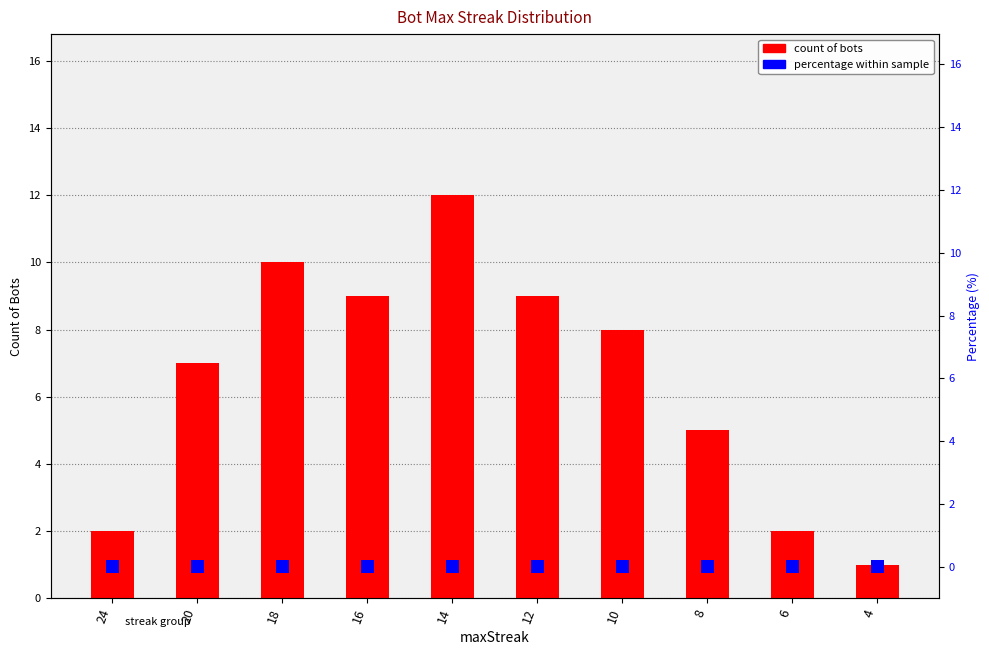

What is the lowest value of the count of bots series?

1.0